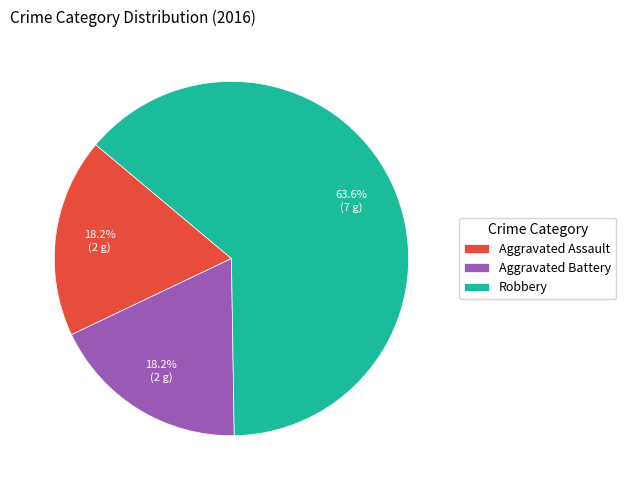

Does Aggravated Assault account for over 50% of the chart?

No